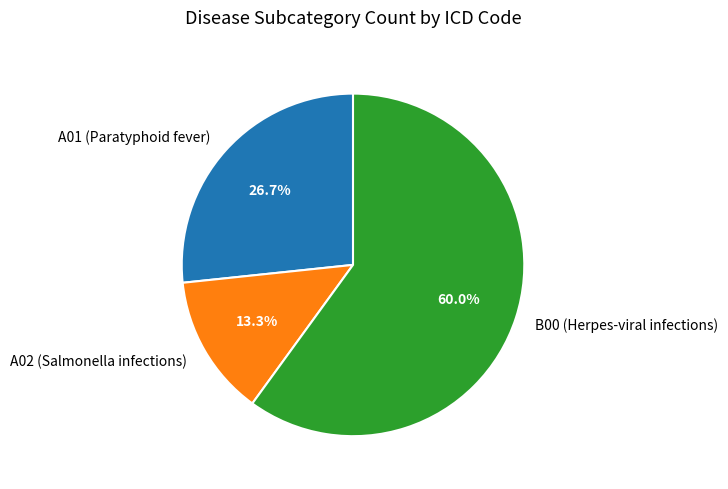

Rank the categories by value from lowest to highest.

A02 (Salmonella infections), A01 (Paratyphoid fever), B00 (Herpes-viral infections)